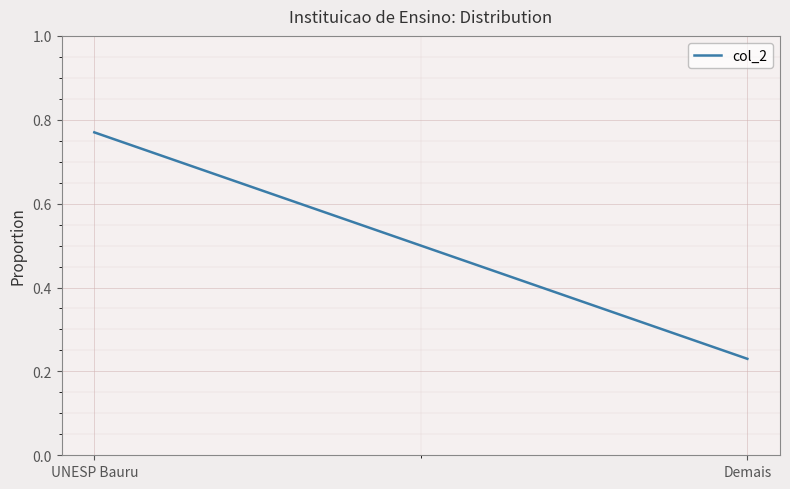

Count the values in the range 0 to 1.

300